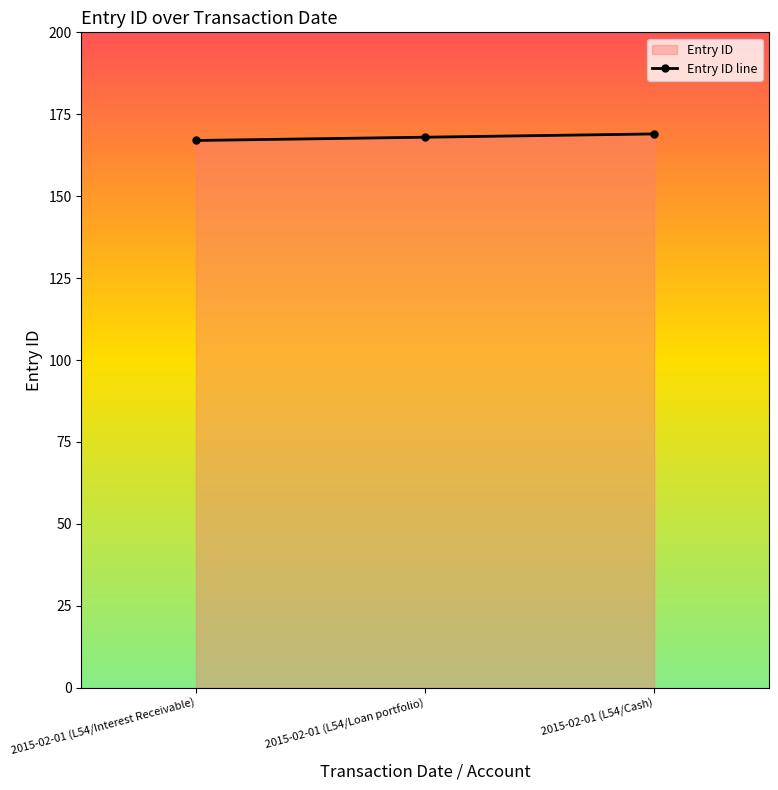

Rank the categories by value from lowest to highest.

2015-02-01 (L54/Interest Receivable), 2015-02-01 (L54/Loan portfolio), 2015-02-01 (L54/Cash)